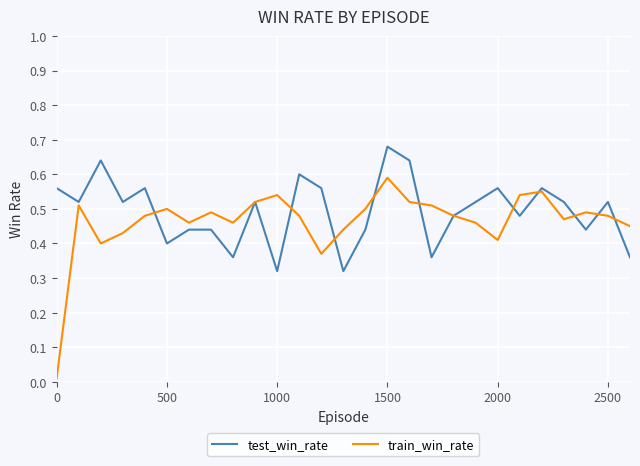

Which label corresponds to the largest value in the chart?

1500